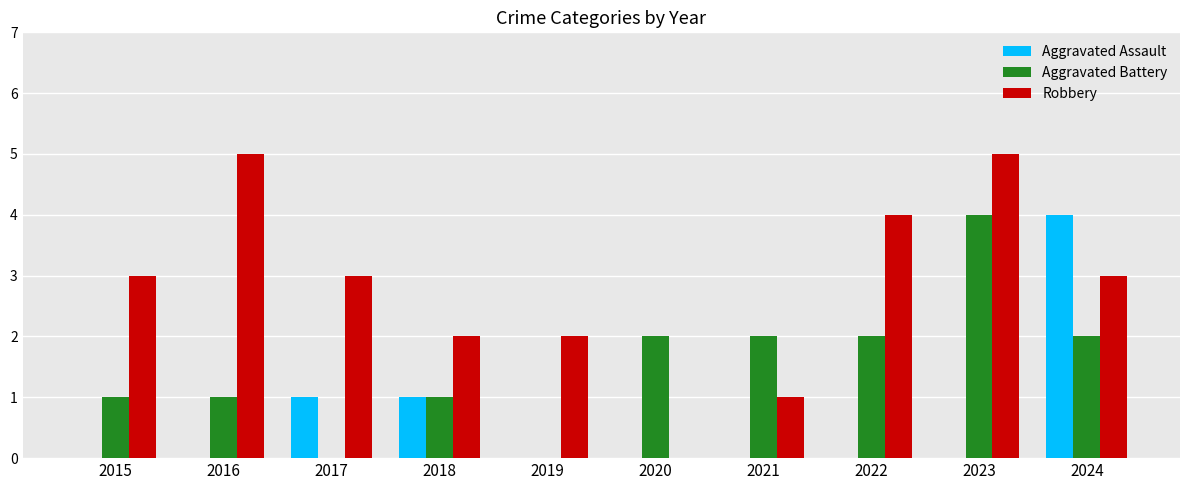

Are the bars grouped side by side (vs. stacked)?

Yes